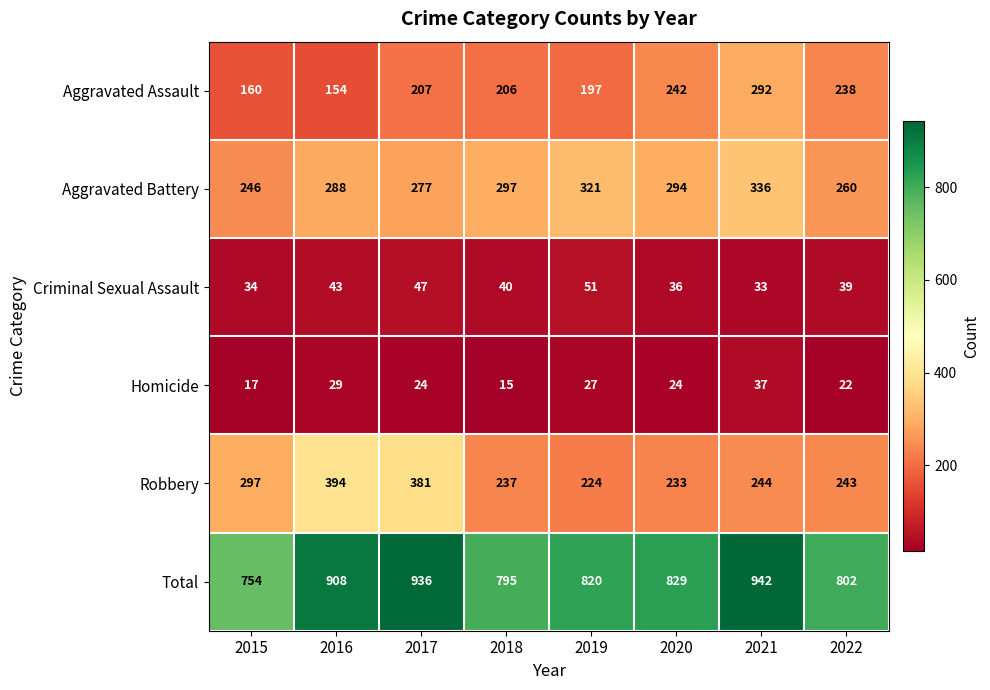

How many data points does each series have?

8